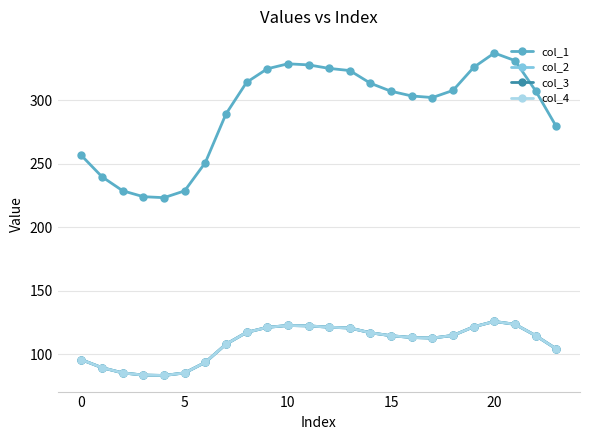

What is the smallest value displayed?

83.4